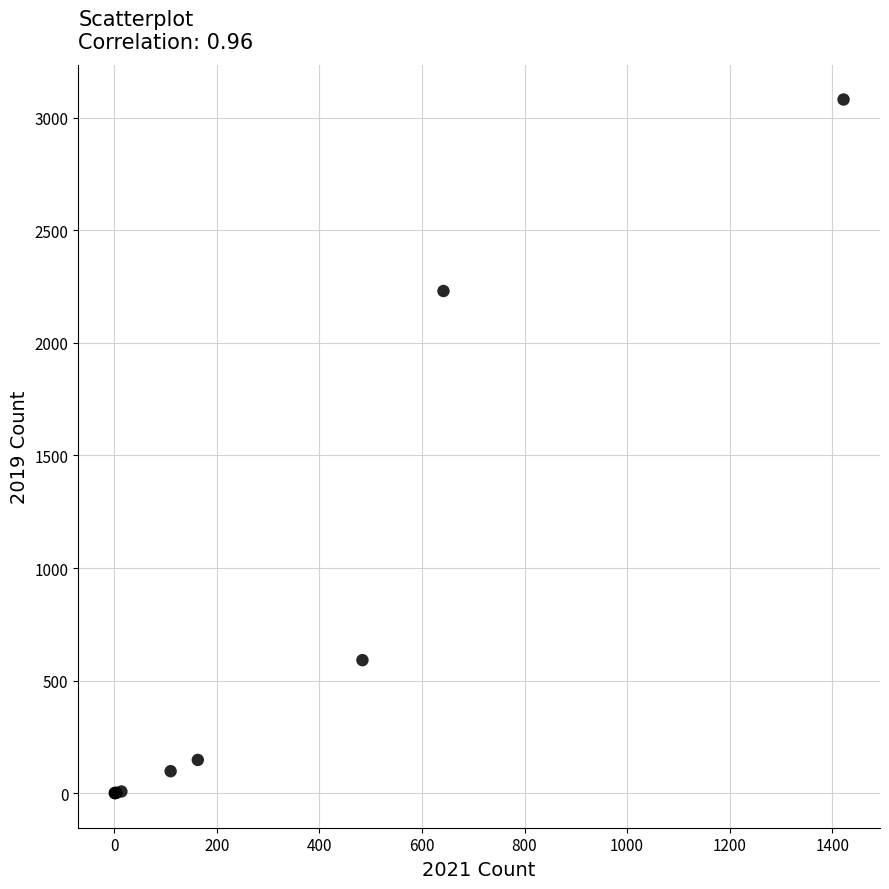

What Y value in the scatter plot is closest to 1540?

2230